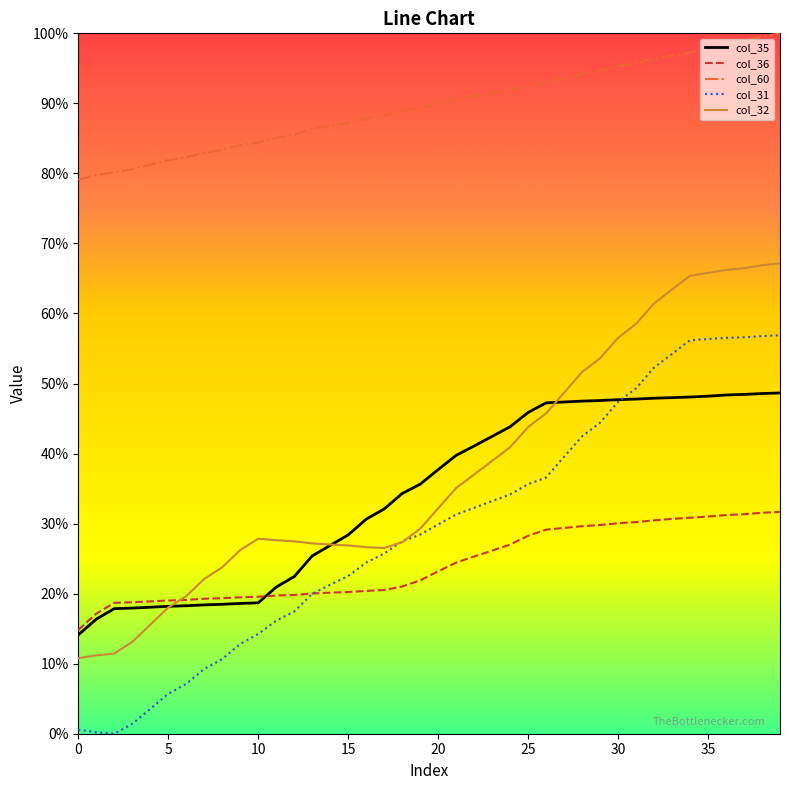

How many lines are shown in the chart?

5